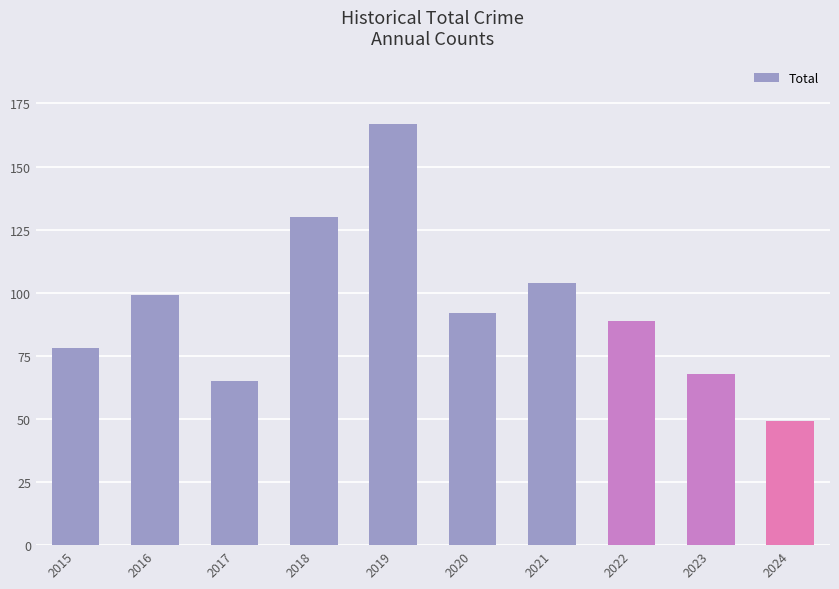

List the labels in order of value, largest first.

2019, 2018, 2021, 2016, 2020, 2022, 2015, 2023, 2017, 2024